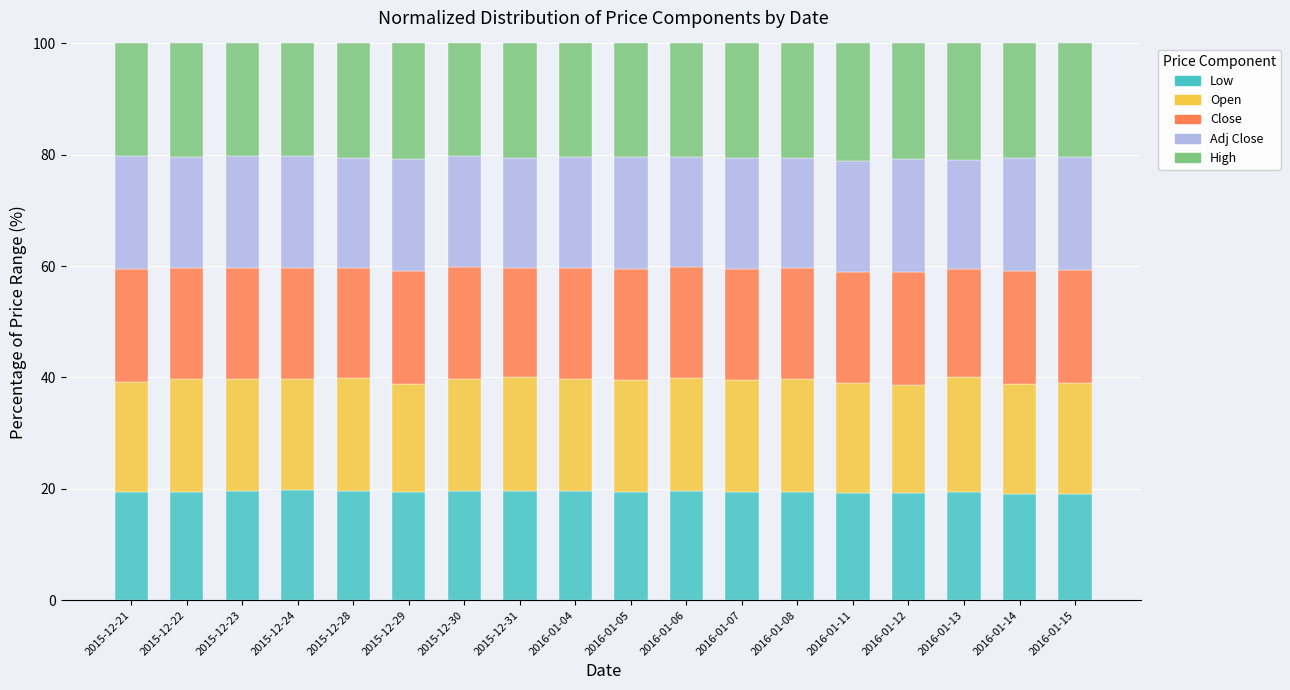

What is the lowest value of the Low series?

19.0